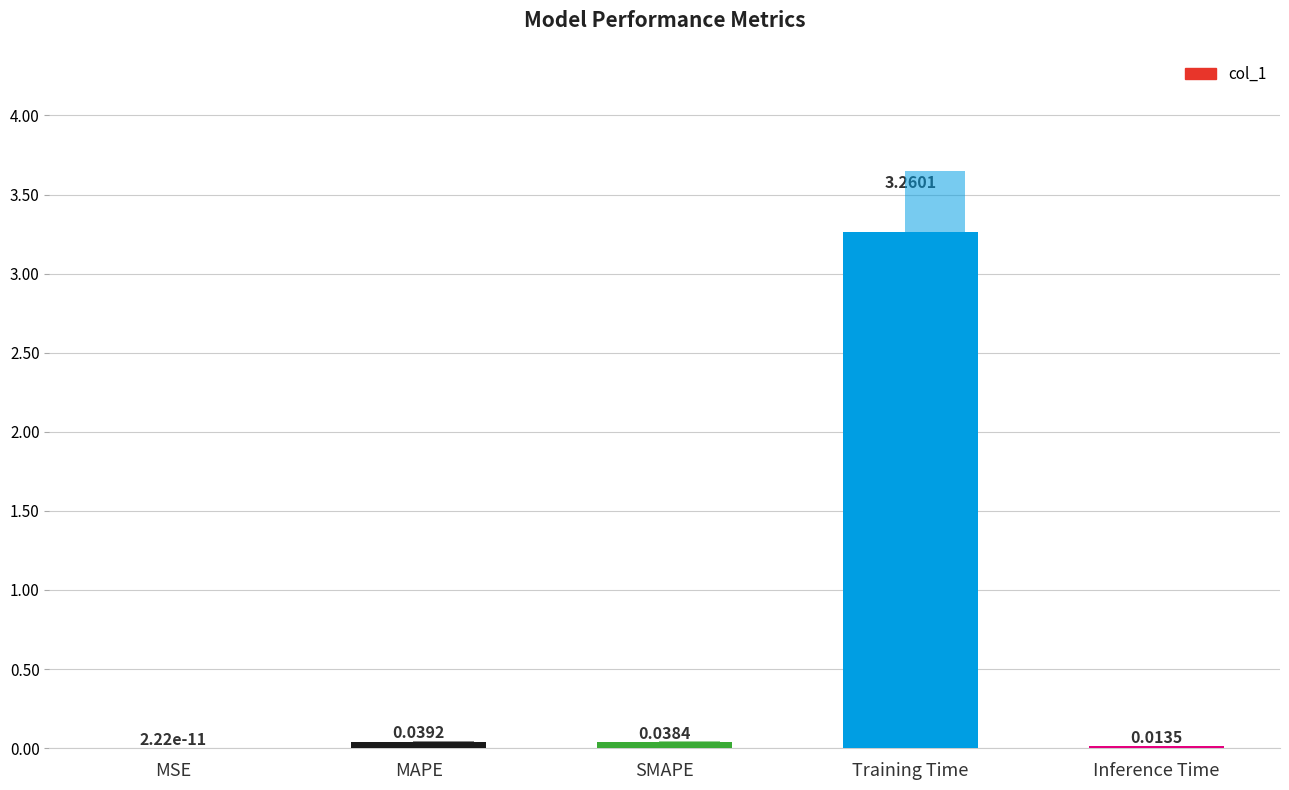

Reading left to right, extract all data points from this chart.

0.0	0.0	0.0	3.3	0.0